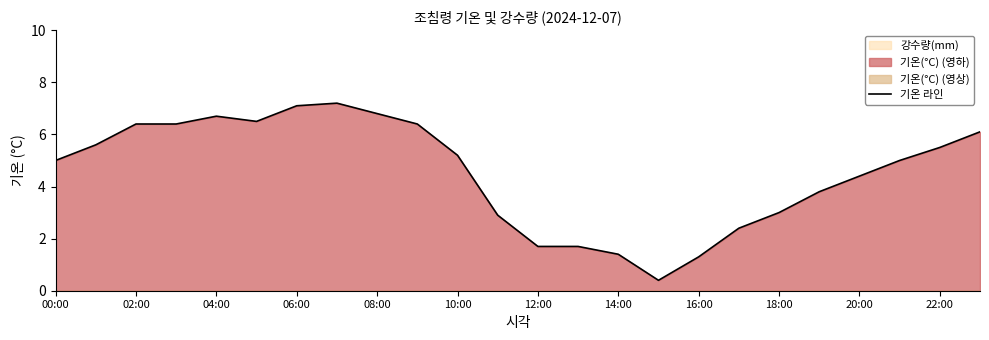

What is the minimum value shown in the chart?

0.4